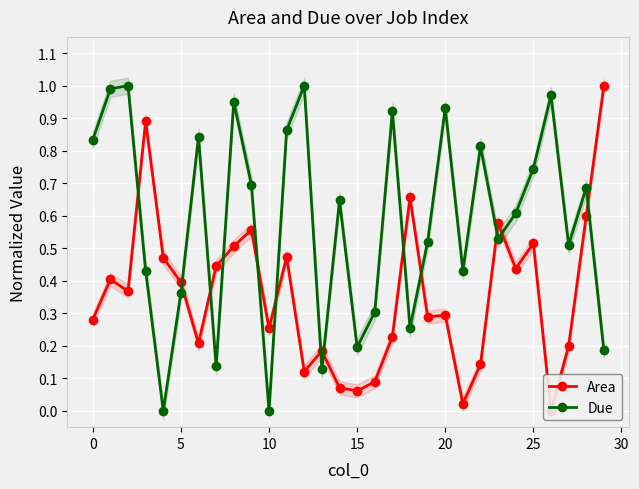

The value of Due at 20 is 1.3. True or false?

False